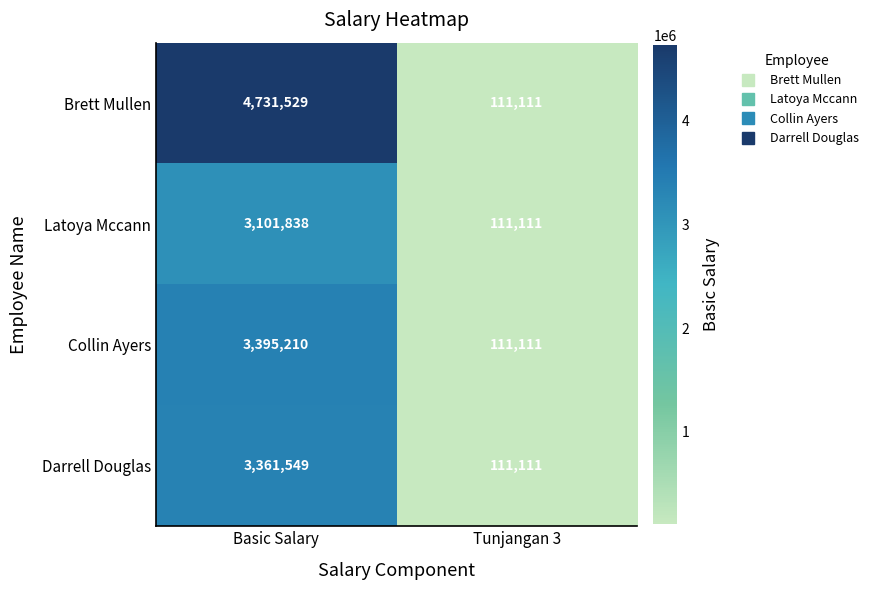

Rank the series at Basic Salary from highest to lowest value.

Brett Mullen, Collin Ayers, Darrell Douglas, Latoya Mccann